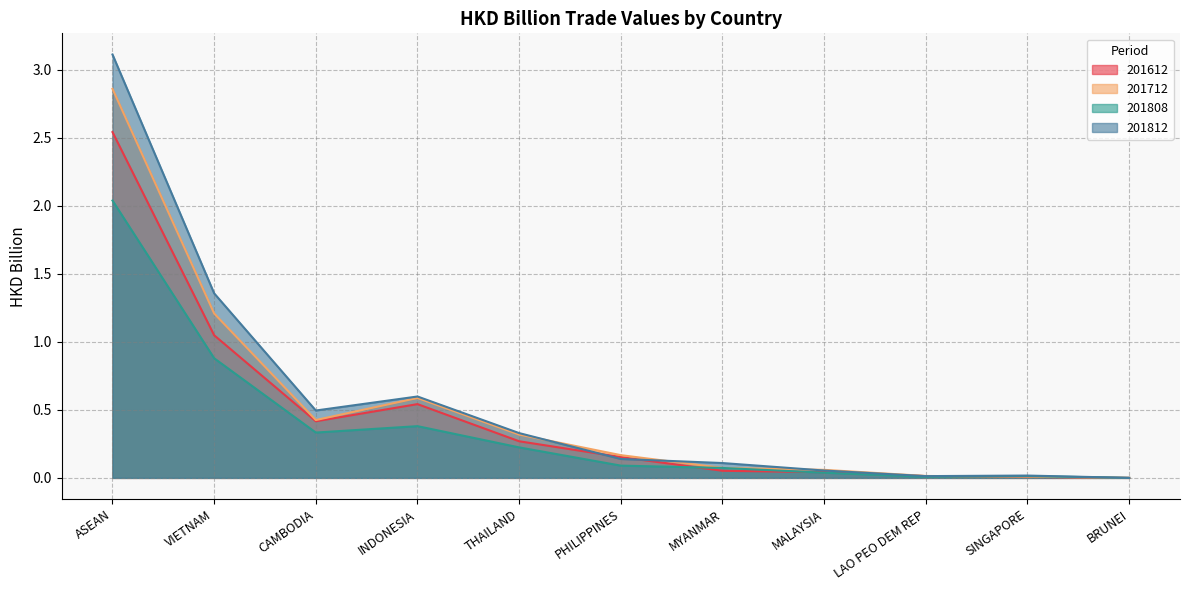

What is the spread (max minus min) of values at THAILAND?

0.1